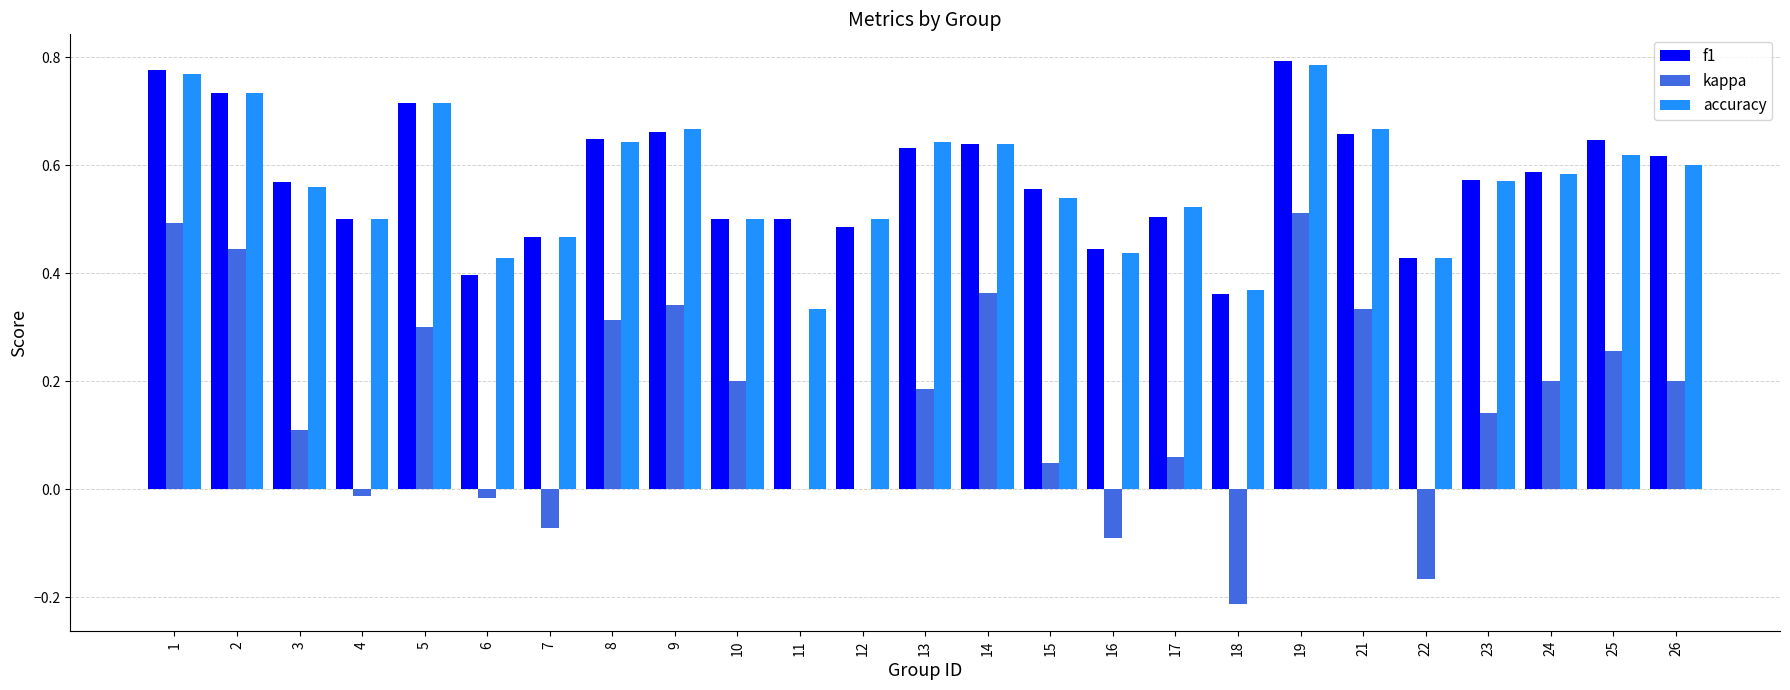

What is the total value across all series at 15?

1.1